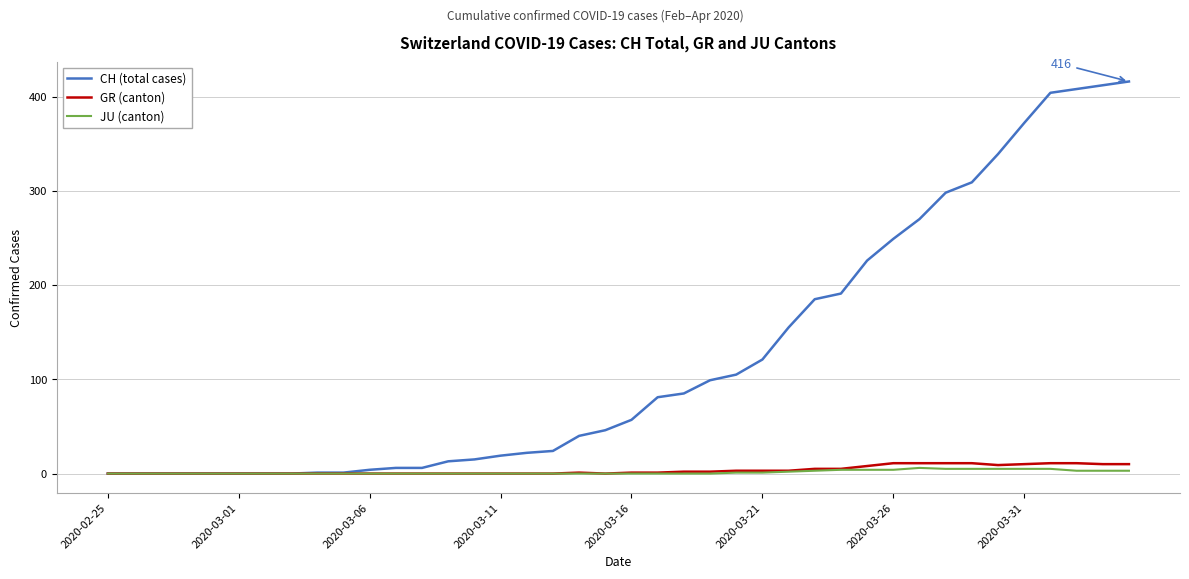

What is the average value of the JU (canton) series?

1